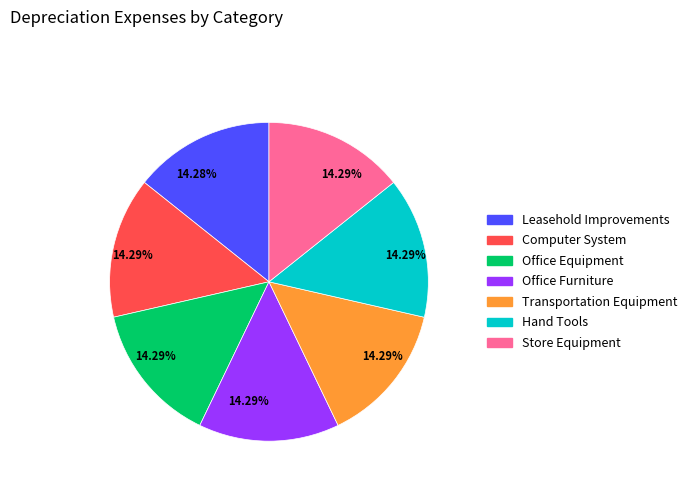

Count the number of slices in the pie.

7